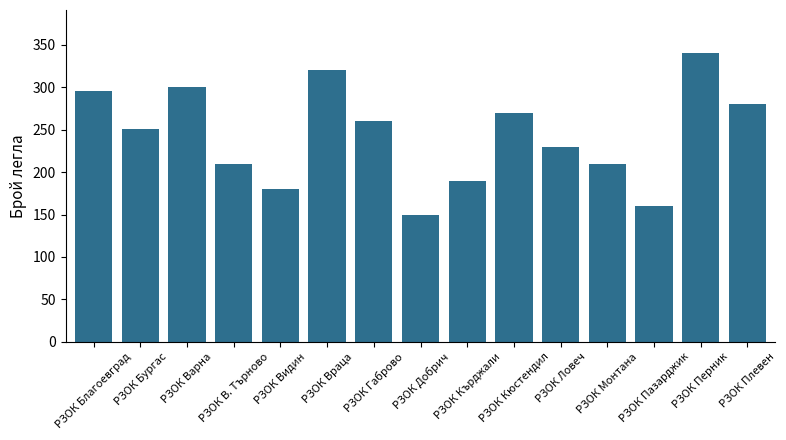

What is the difference between the maximum and minimum values?

190